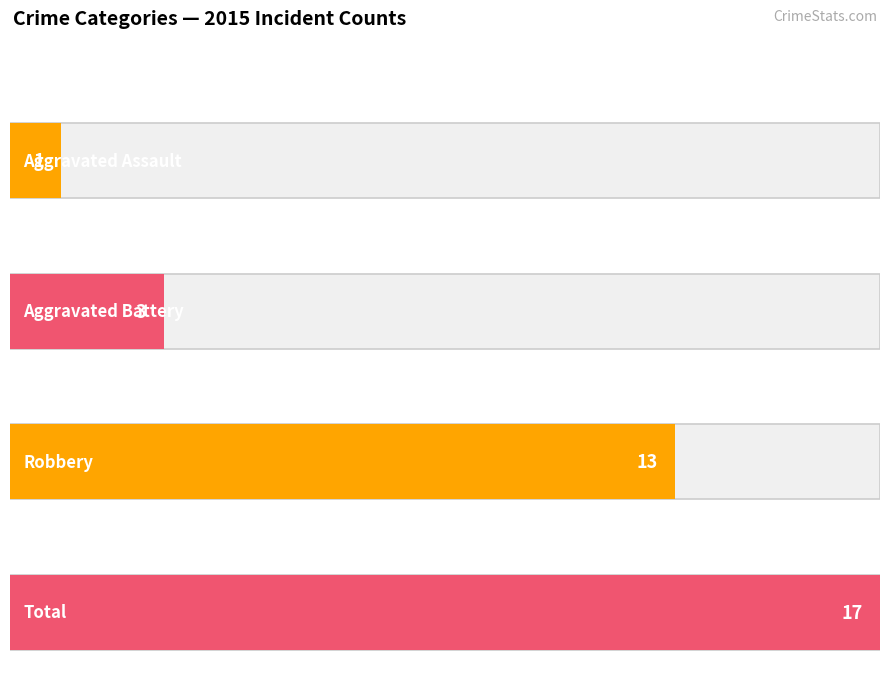

What are all the series names shown in the legend?

Aggravated Assault, Aggravated Battery, Robbery, Total